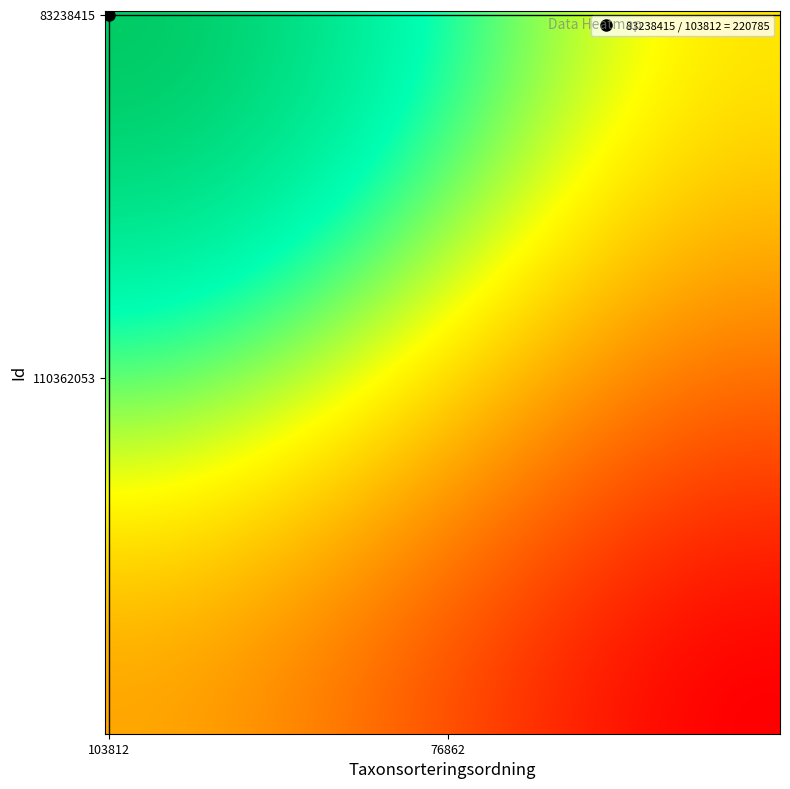

Which series has the largest total across all categories?

83238415